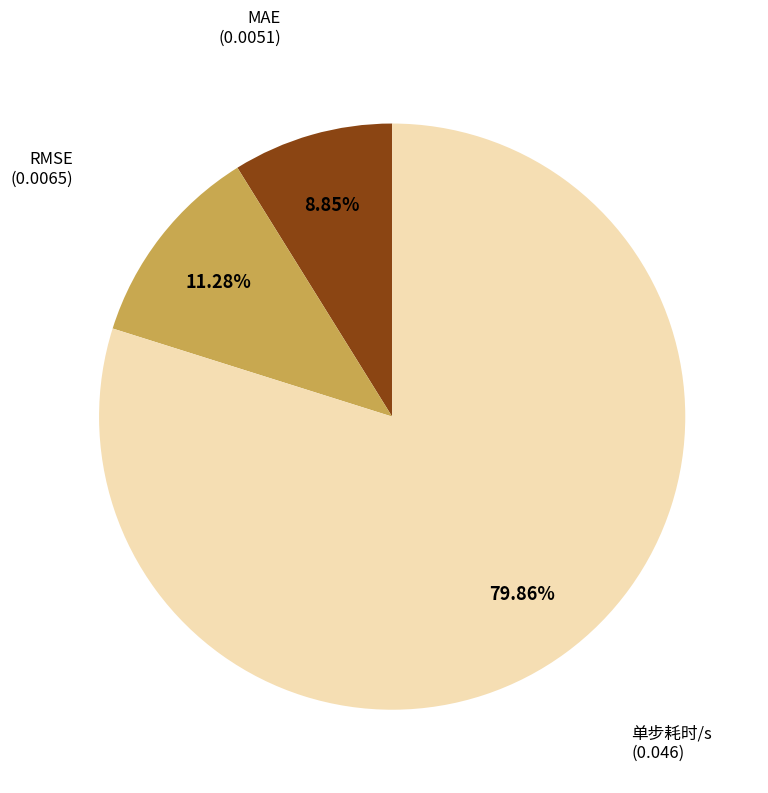

Is there any slice that represents more than half of the pie?

Yes